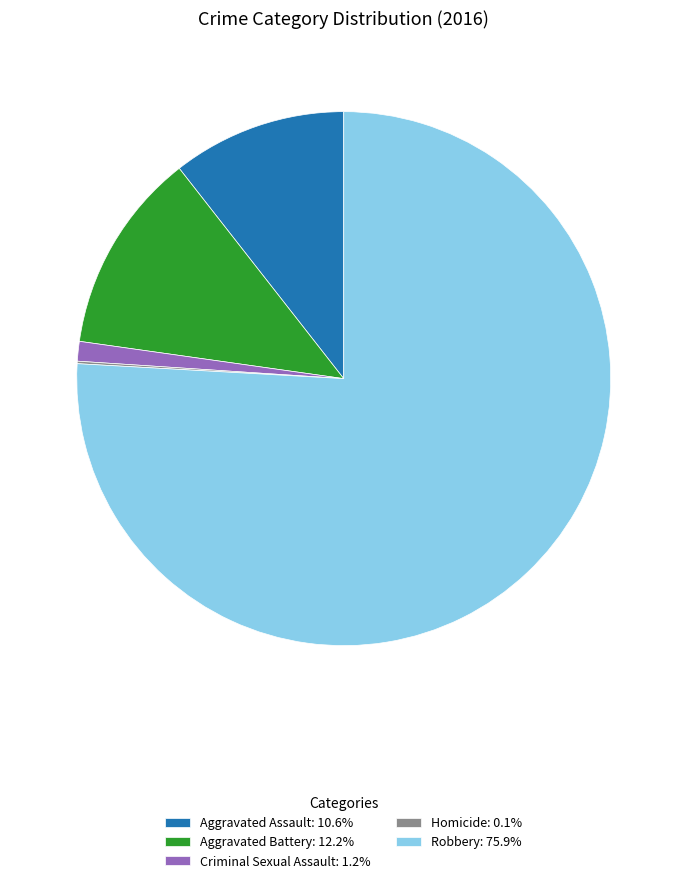

The Aggravated Assault slice represents 22% of the pie. True or false?

False